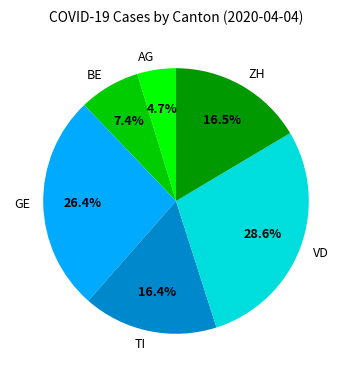

What percentage is the VD slice, to the nearest percent?

29%